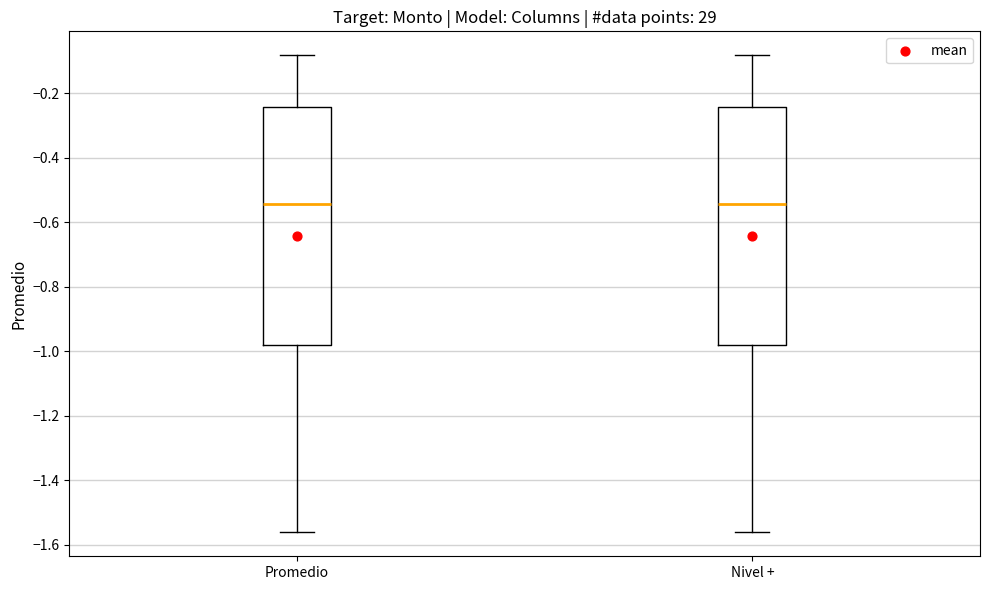

Reading left to right, read every box against the y-axis: the position of its median line, the range the box covers, and the ends of its whiskers. The values are not printed on the chart, so give them approximately, as read against the axis.

Promedio: median -0.54, box -0.98 to -0.24, whiskers -1.56 to -0.08
Nivel +: median -0.54, box -0.98 to -0.24, whiskers -1.56 to -0.08